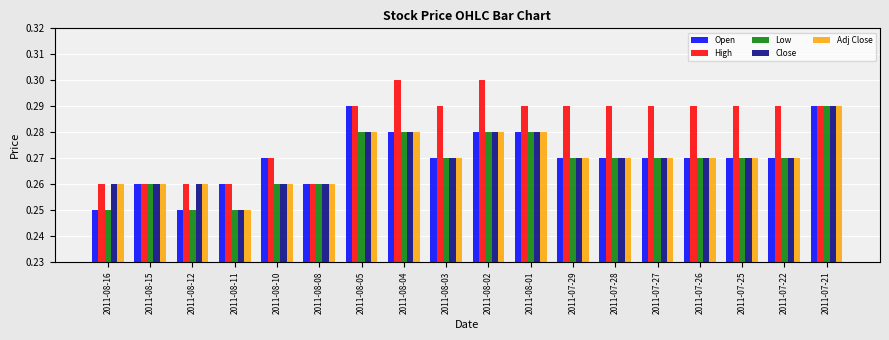

Count the Low values in the range 0 to 1.

18